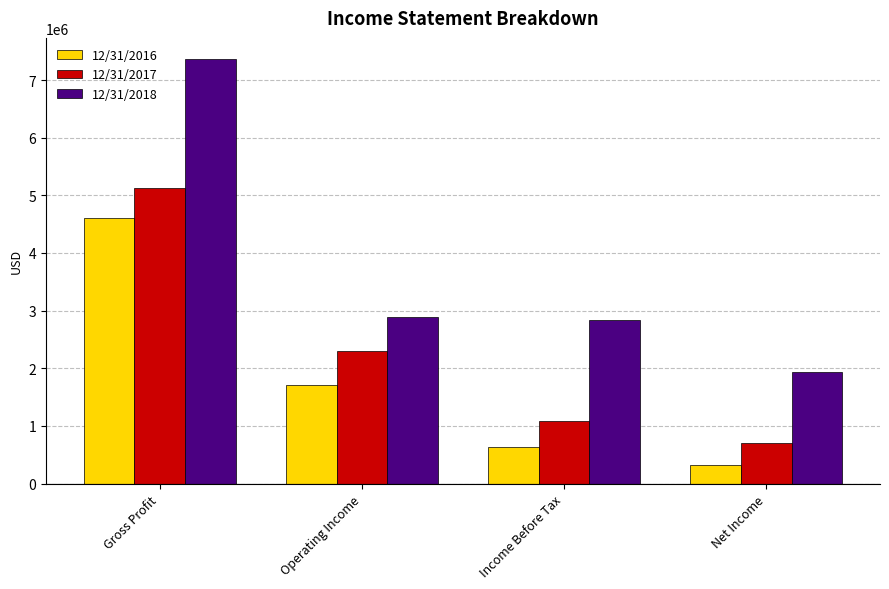

What is the total value across all series at Gross Profit?

17099851